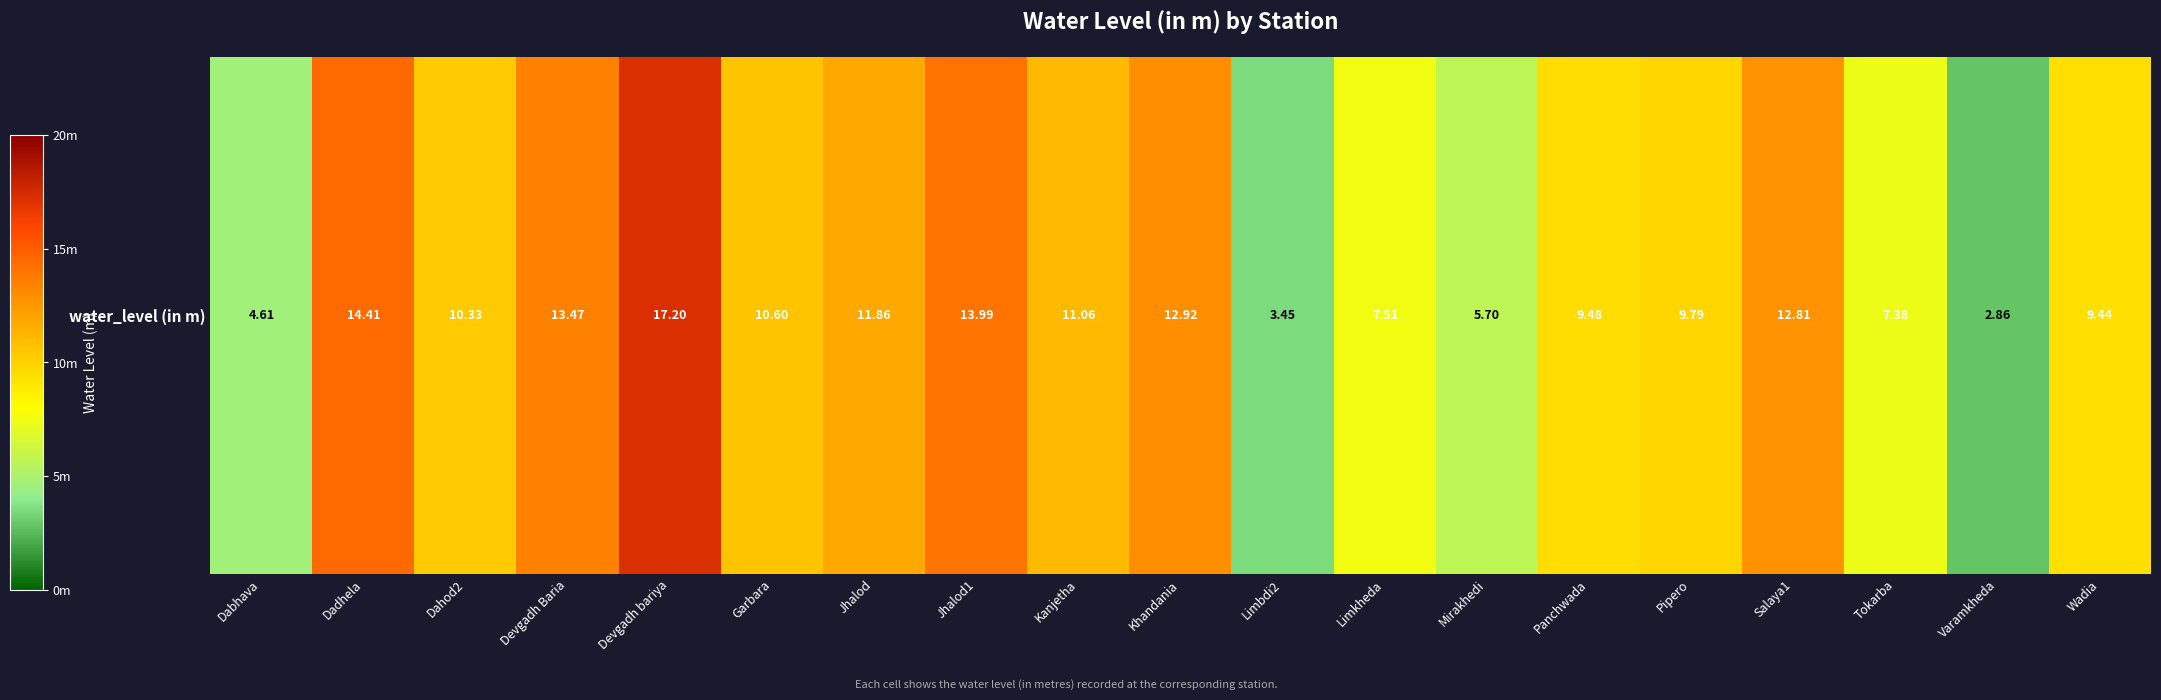

What is the change in value from Limbdi2 to Mirakhedi?

+2.2